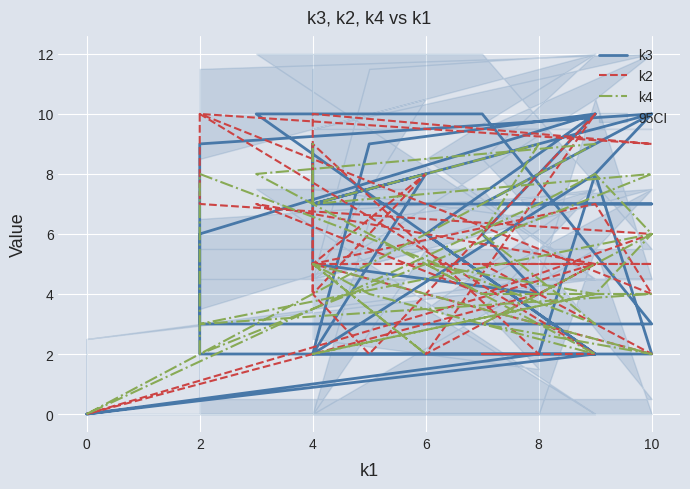

Which series ends up on top after the final intersection of k4 and k2?

k4